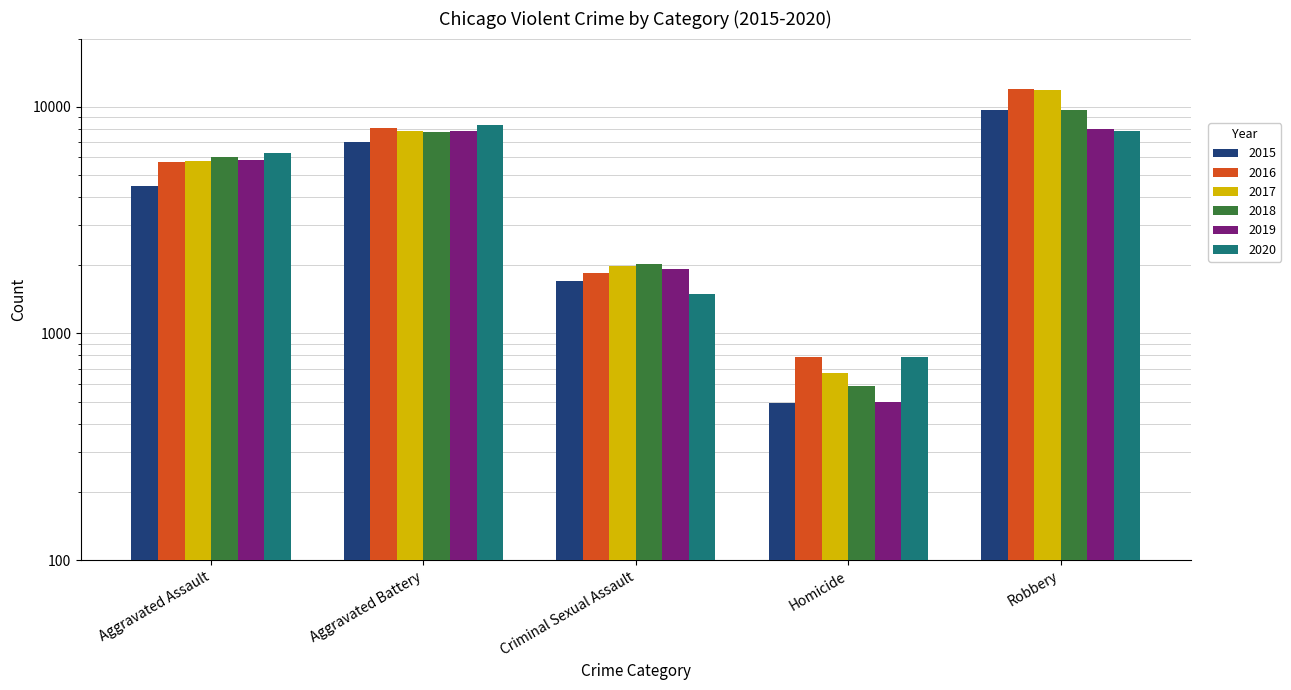

What is the label of the 3rd bar from the right?

Criminal Sexual Assault